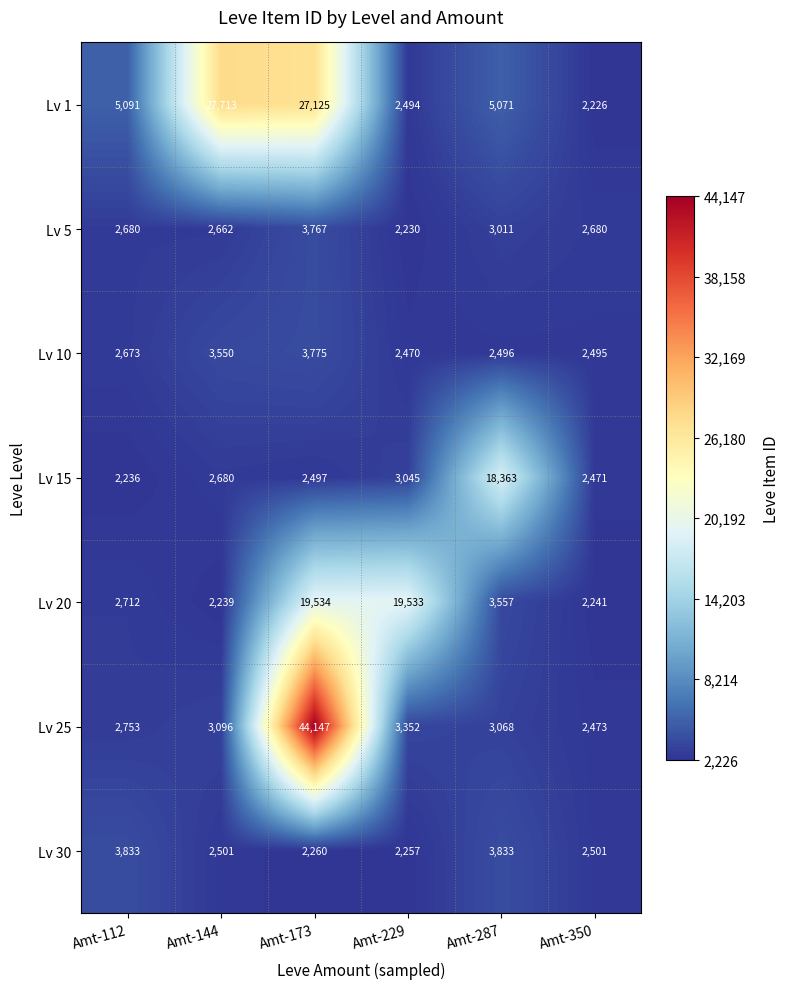

How many data points does each series have?

6